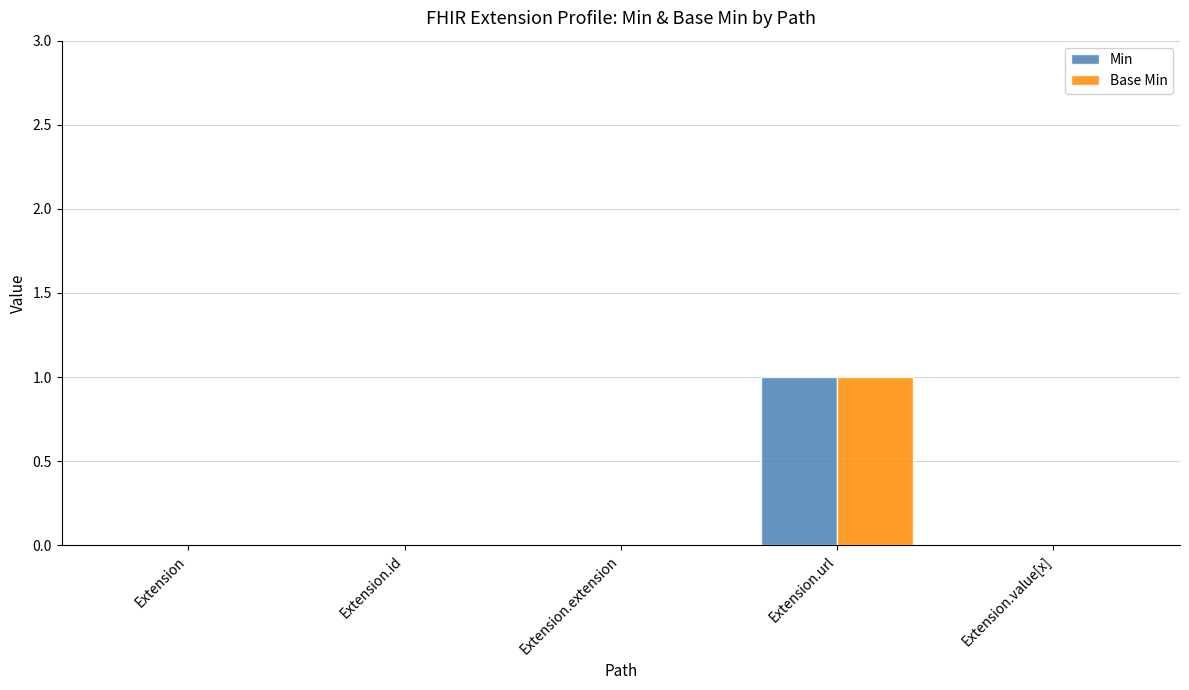

Which category has the highest value in the Base Min series?

Extension.url